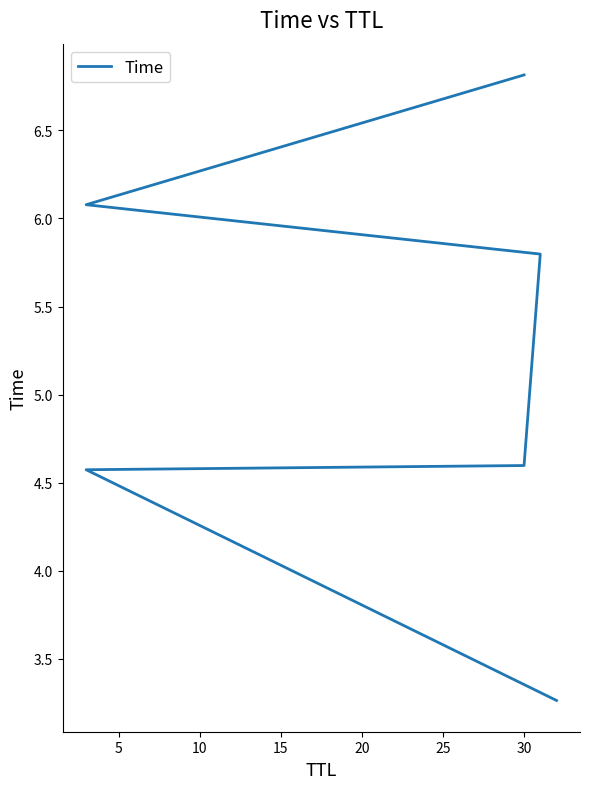

Reading left to right, list all the values displayed in this chart.

3.3	4.6	4.6	5.8	6.1	6.8